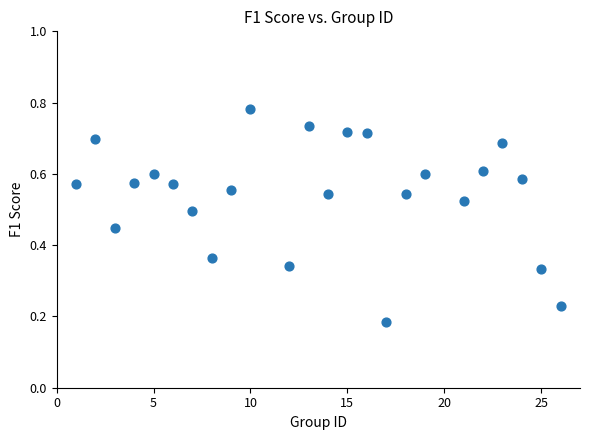

What is the range of X values (max minus min)?

25.0